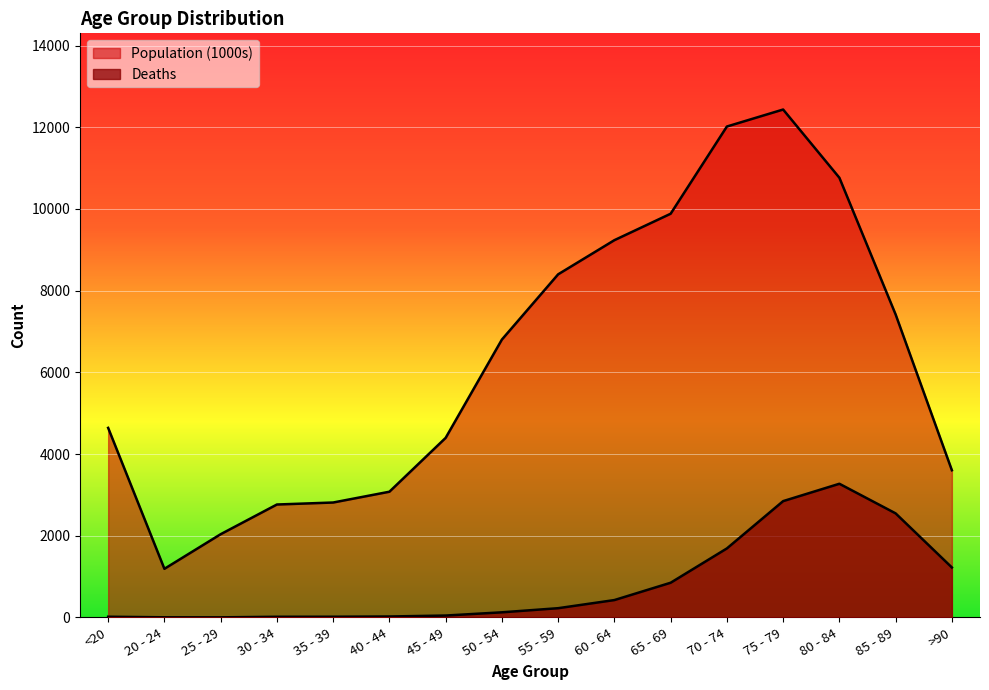

What is the sum of all Population (1000s) values?

101482